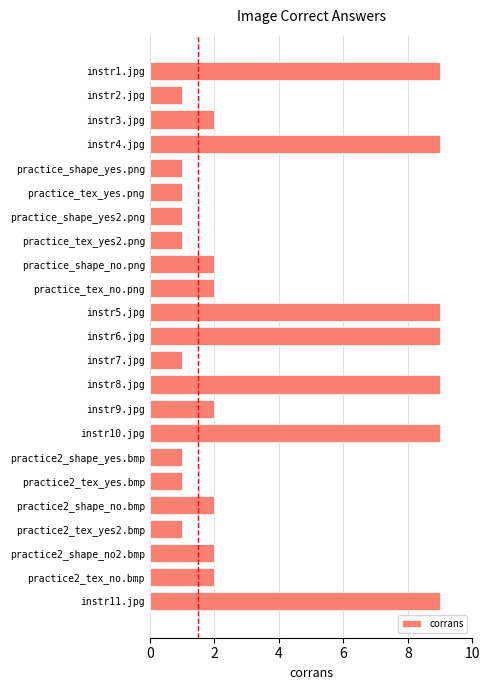

Are the bars grouped side by side (vs. stacked)?

No